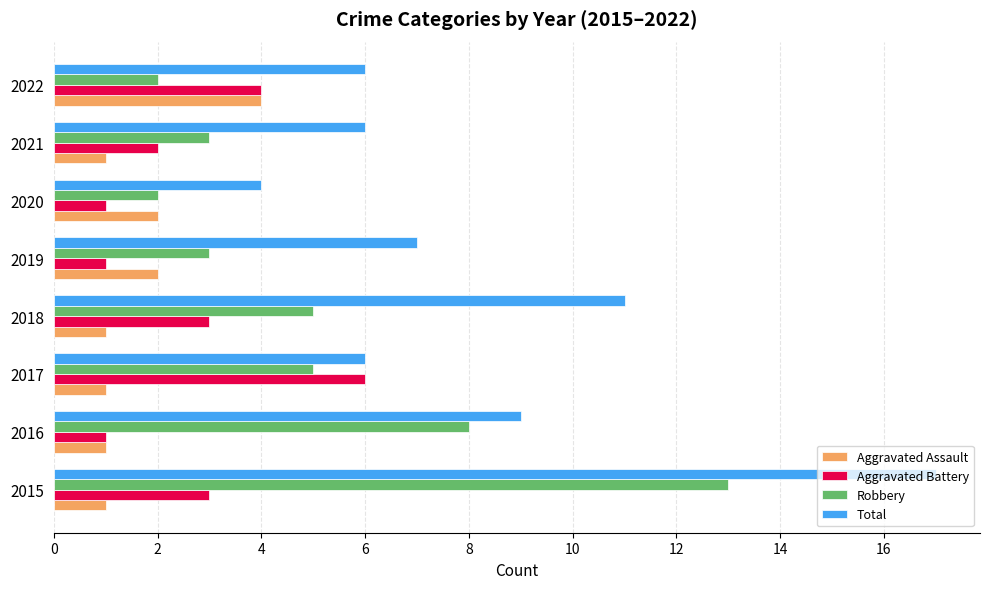

True or false: Robbery has a value of 13 at 2015.

True